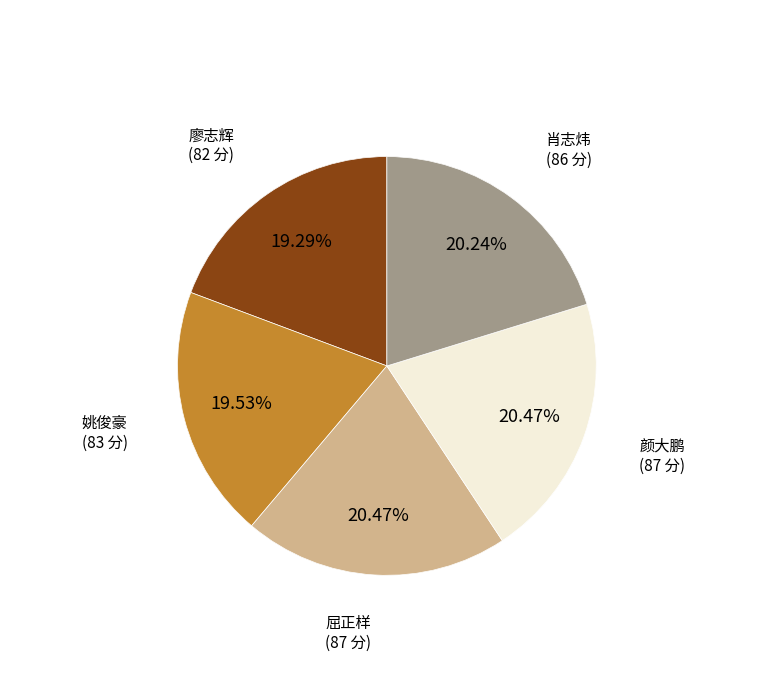

What percentage is the 颜大鹏 slice, to the nearest percent?

20%